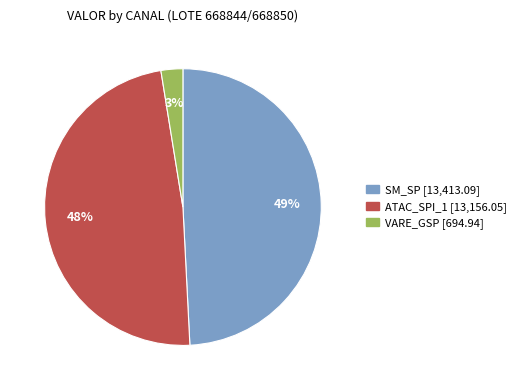

To the nearest percent, what is the average slice percentage?

33%